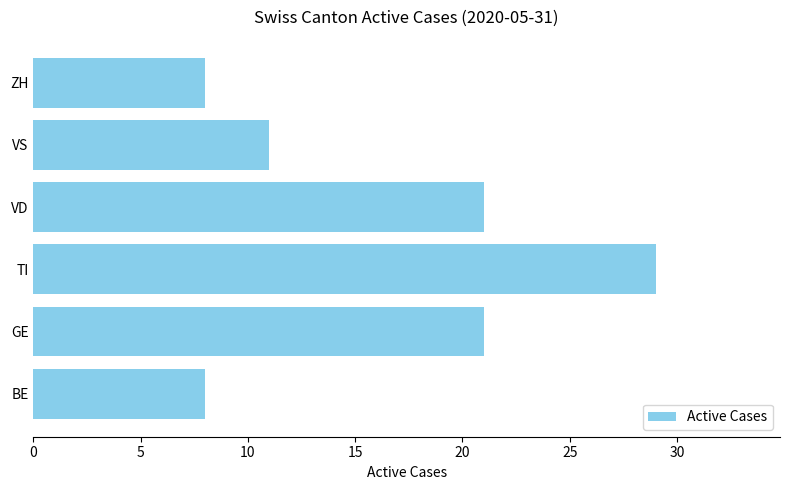

True or false: the data shows 33 at VD.

False